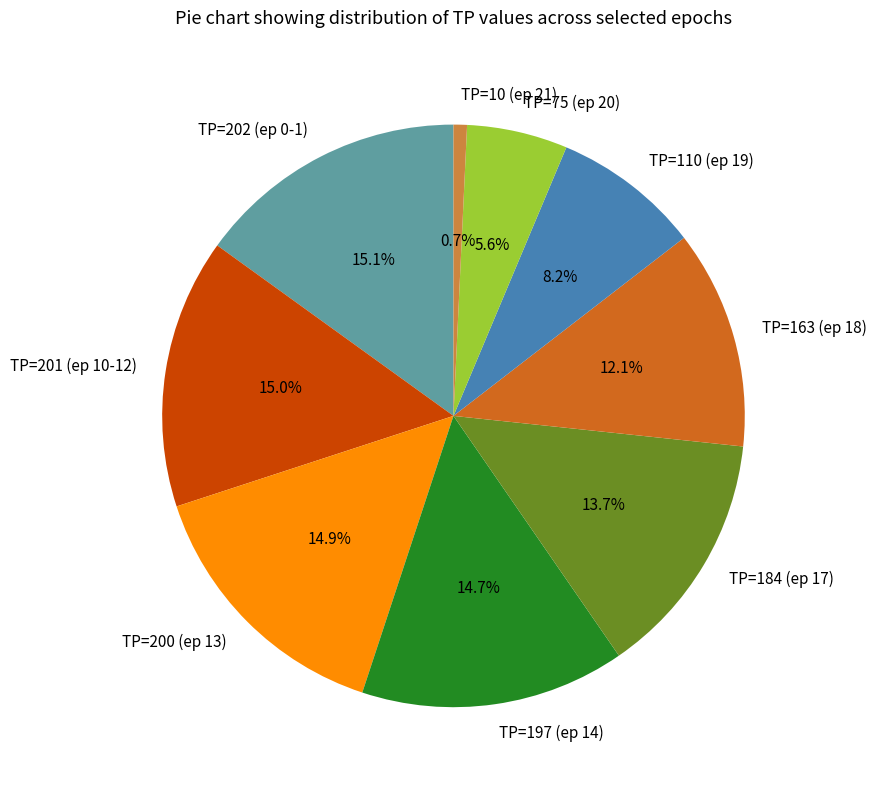

Is the sum of TP=163 (ep 18) and TP=202 (ep 0-1) greater than half?

No